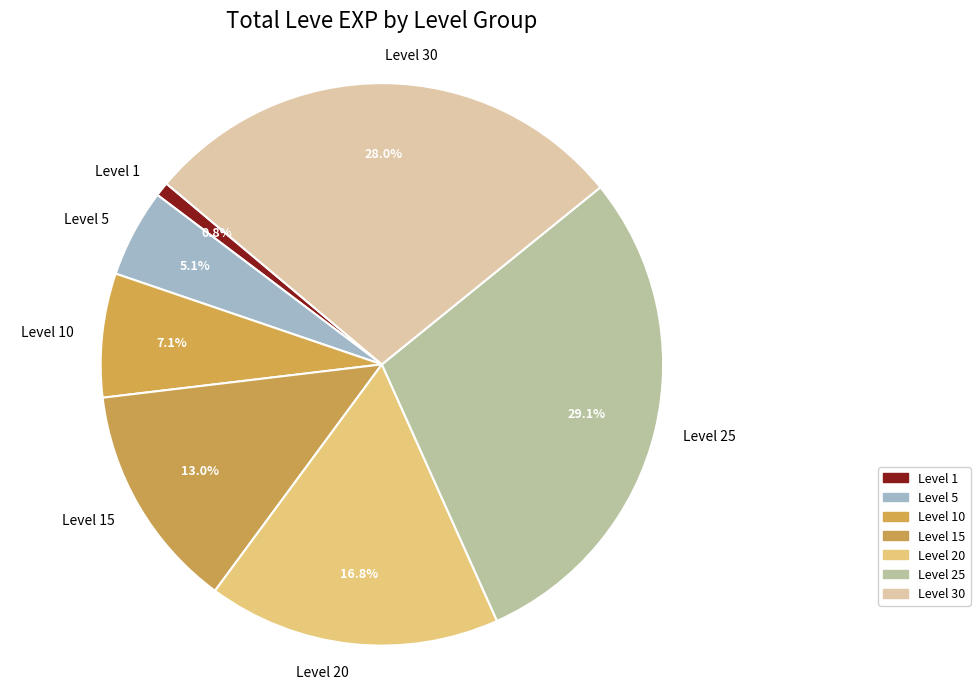

What percentage is the Level 30 slice, to the nearest percent?

28%